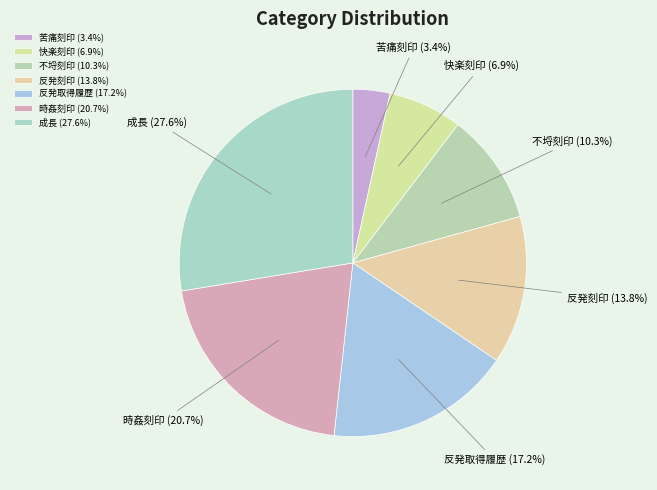

Combined, do 反発取得履歴 and 不埒刻印 account for over 50%?

No